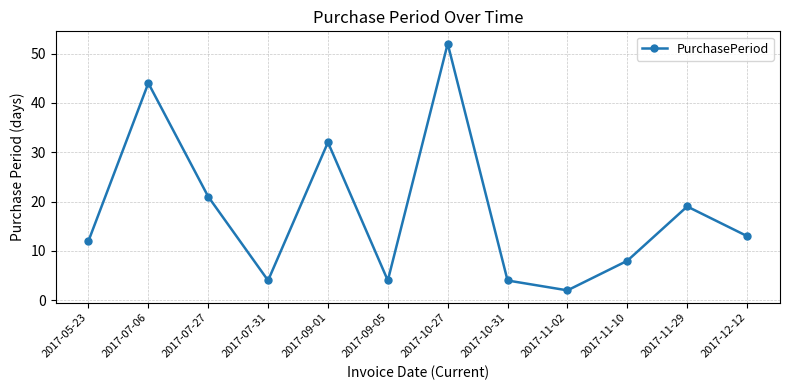

What is the difference between the values at 2017-11-29 and 2017-05-23?

7